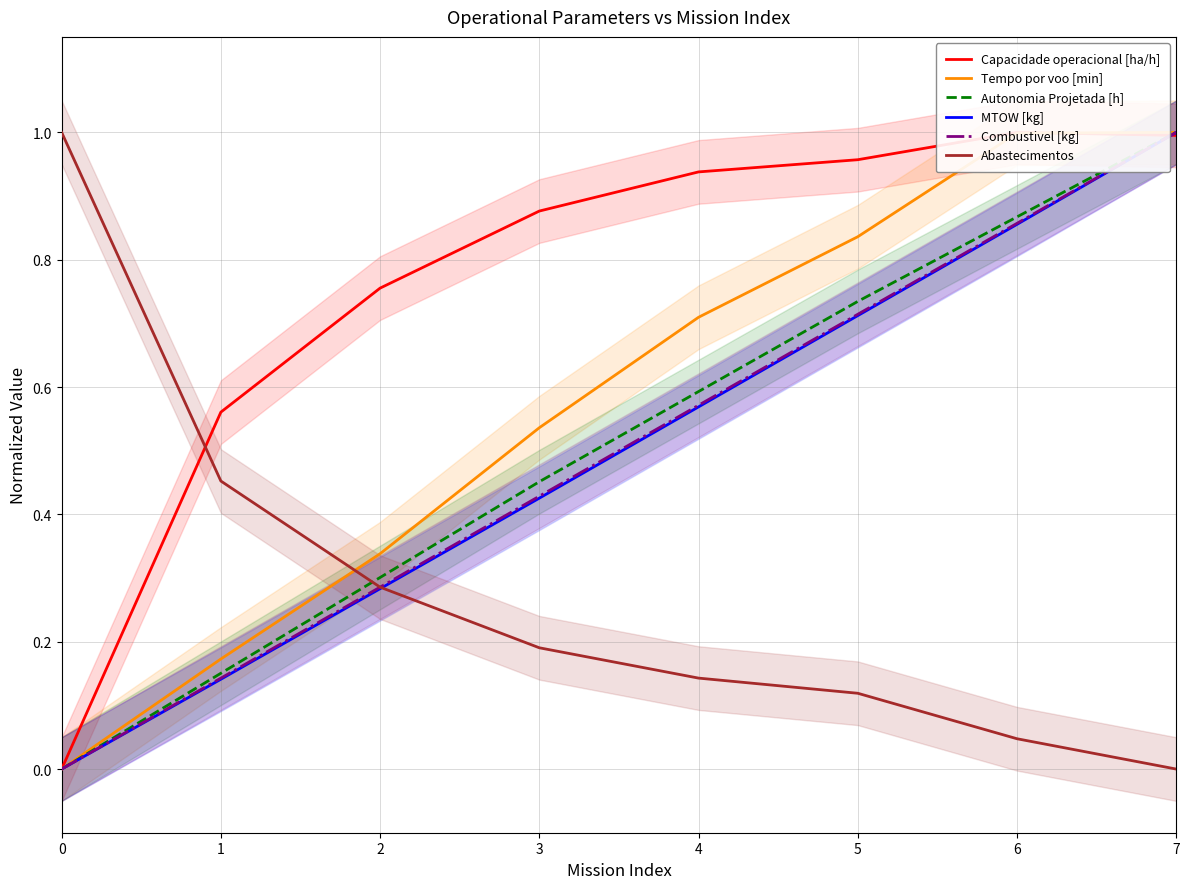

At which label does Tempo por voo [min] reach its peak?

7